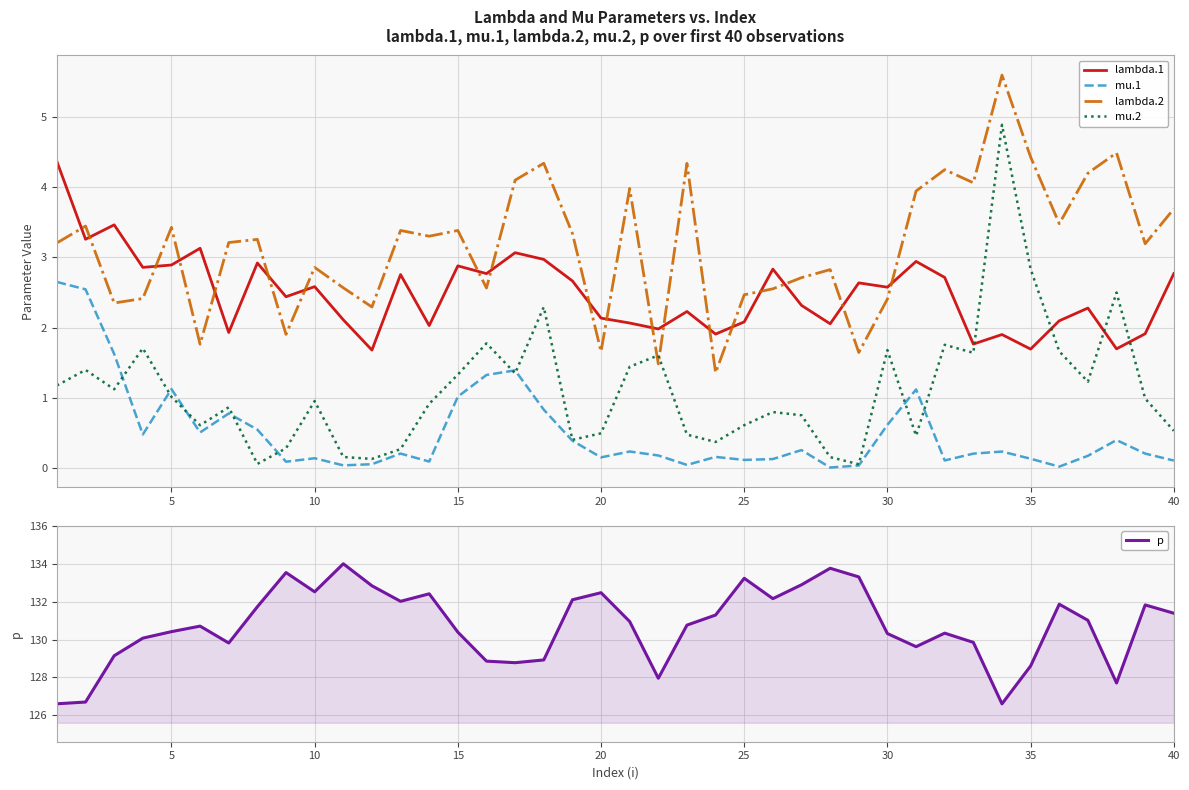

True or false: lambda.1 has a value of 3.9 at 30.

False